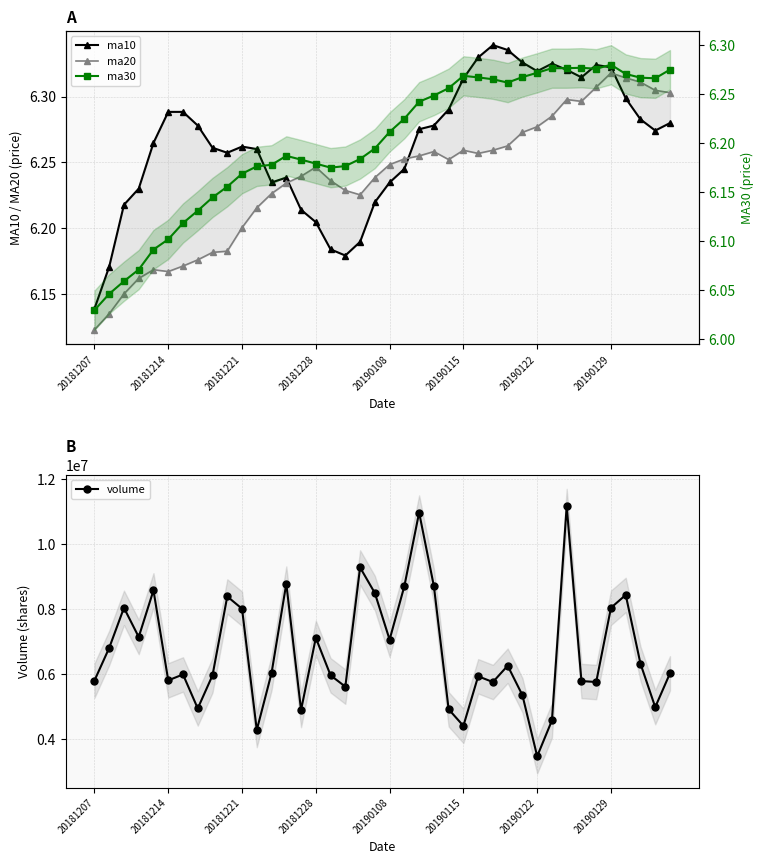

At which label is ma20 closest to 6?

20181207